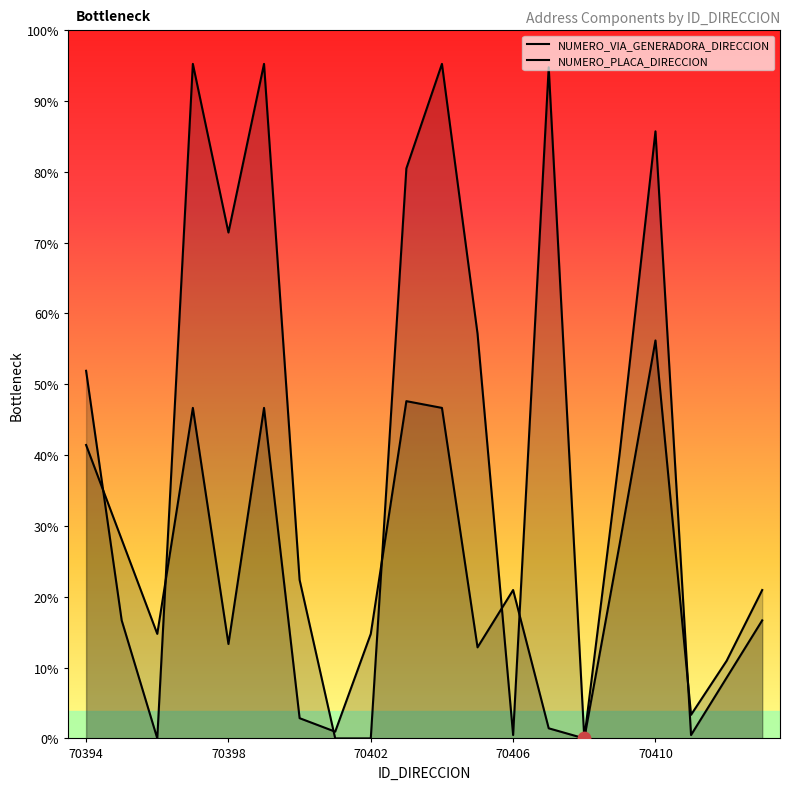

Which series contains the highest Y value?

NUMERO_PLACA_DIRECCION